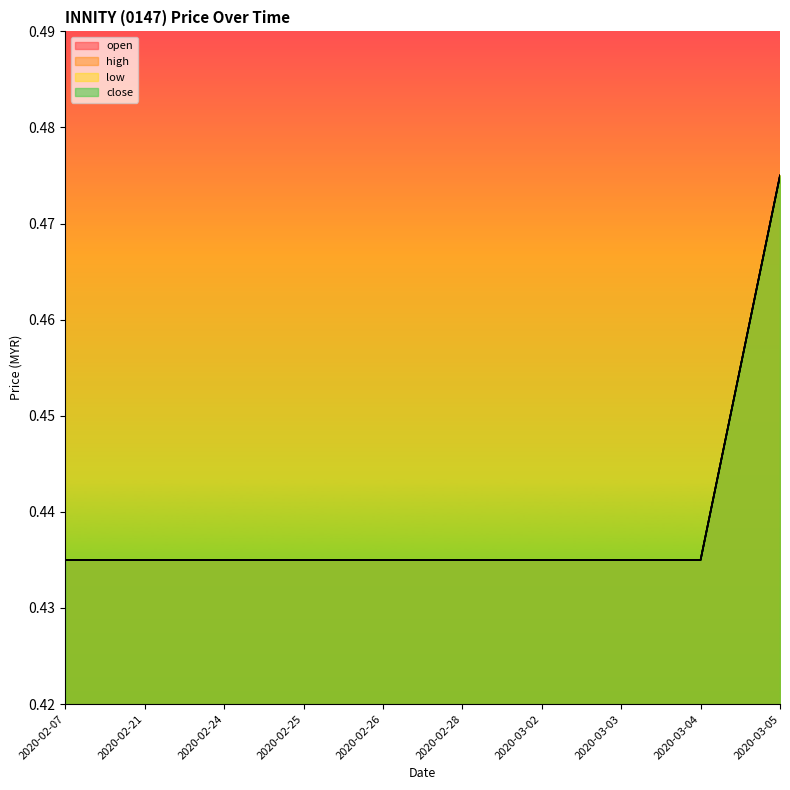

True or false: high and low intersect in this chart.

False